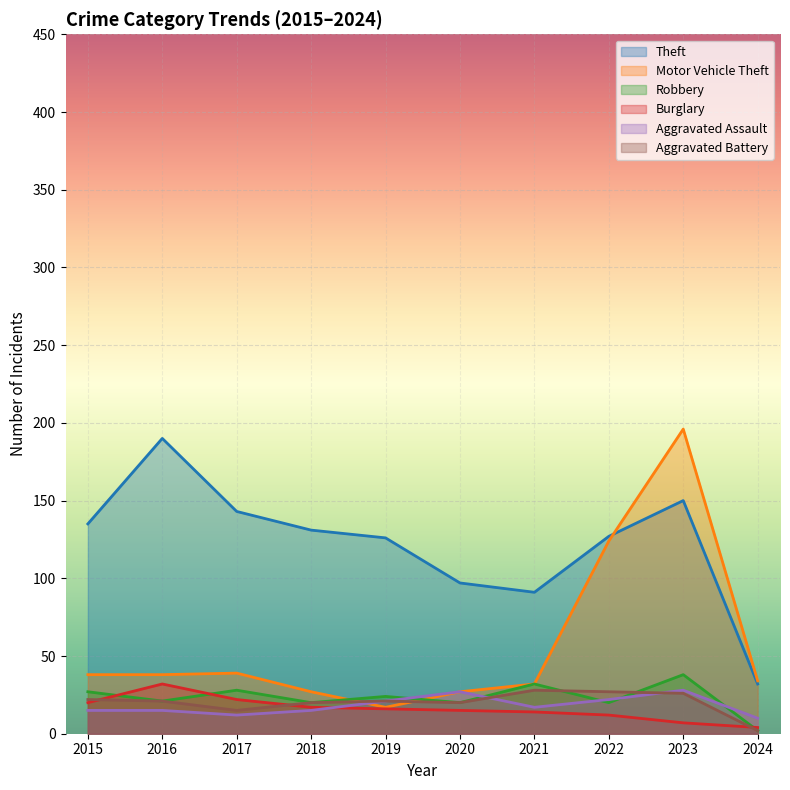

What is the value of the Aggravated Assault point at the 3rd from the left?

12